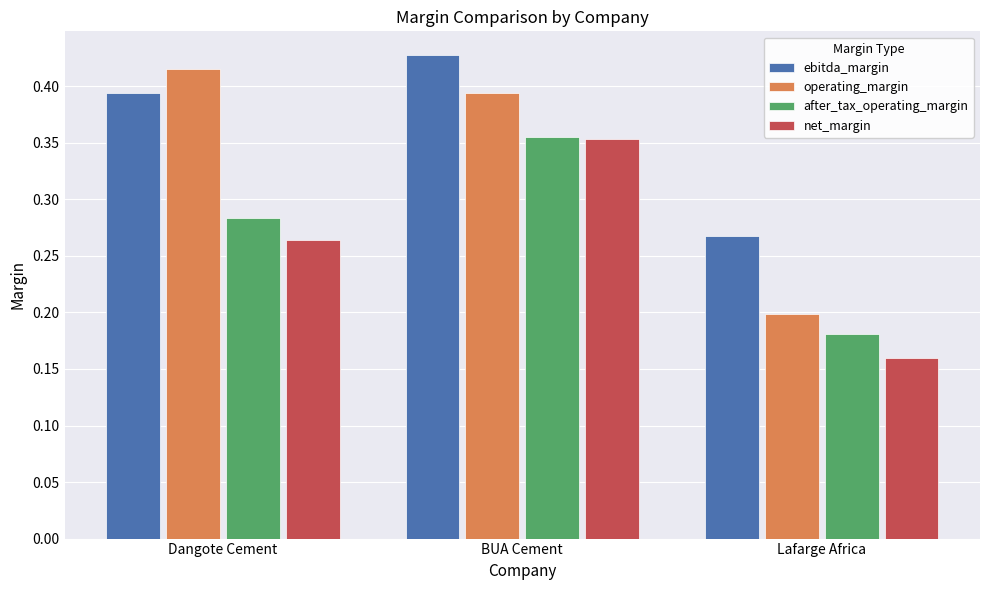

What is the sum of all after_tax_operating_margin values?

0.8